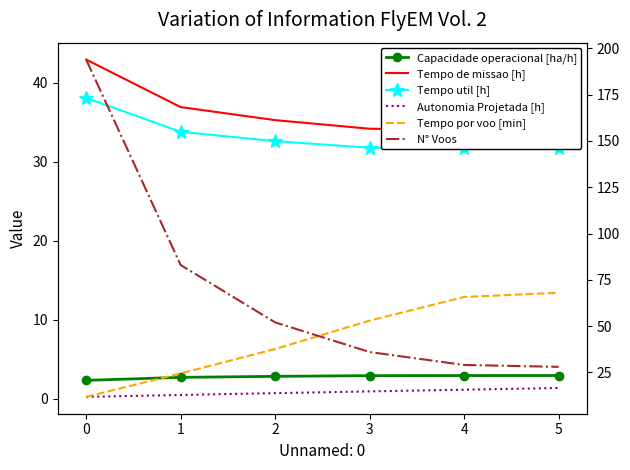

What is the minimum value for Autonomia Projetada [h]?

0.2